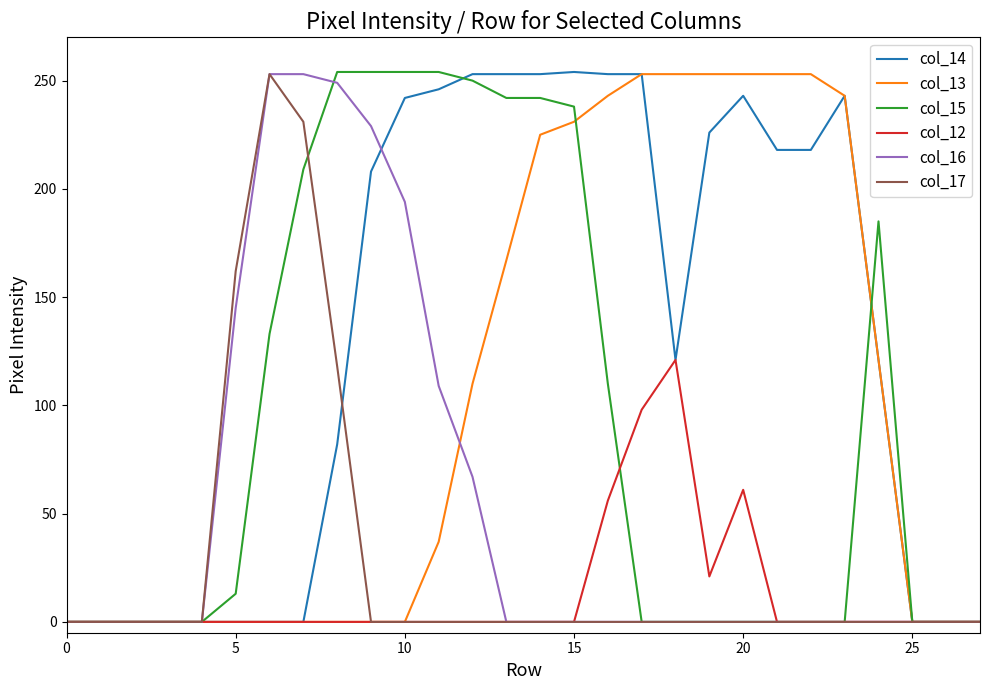

What are all the series names shown in the legend?

col_14, col_13, col_15, col_12, col_16, col_17